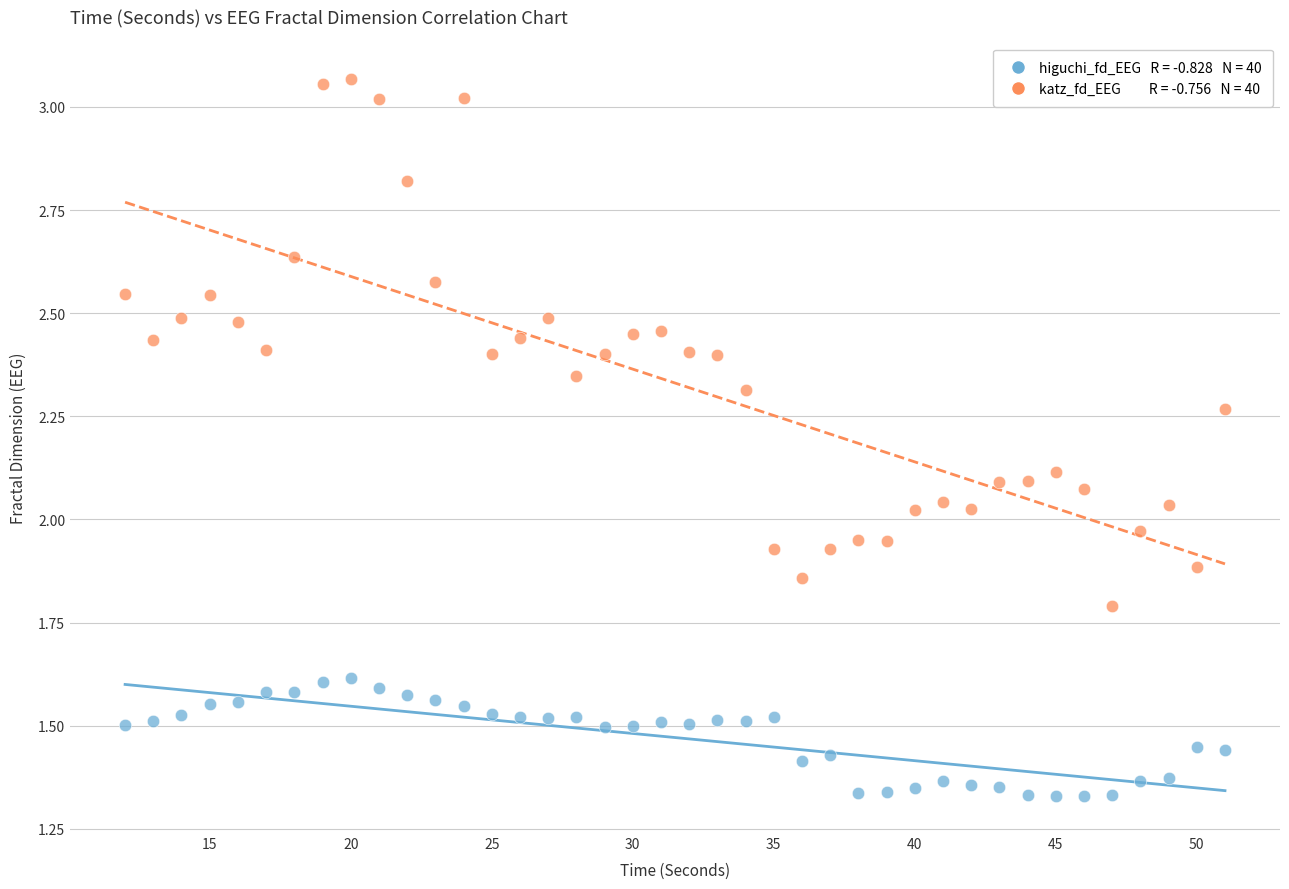

Across all data points, what is the range of Y values (max minus min)?

1.7